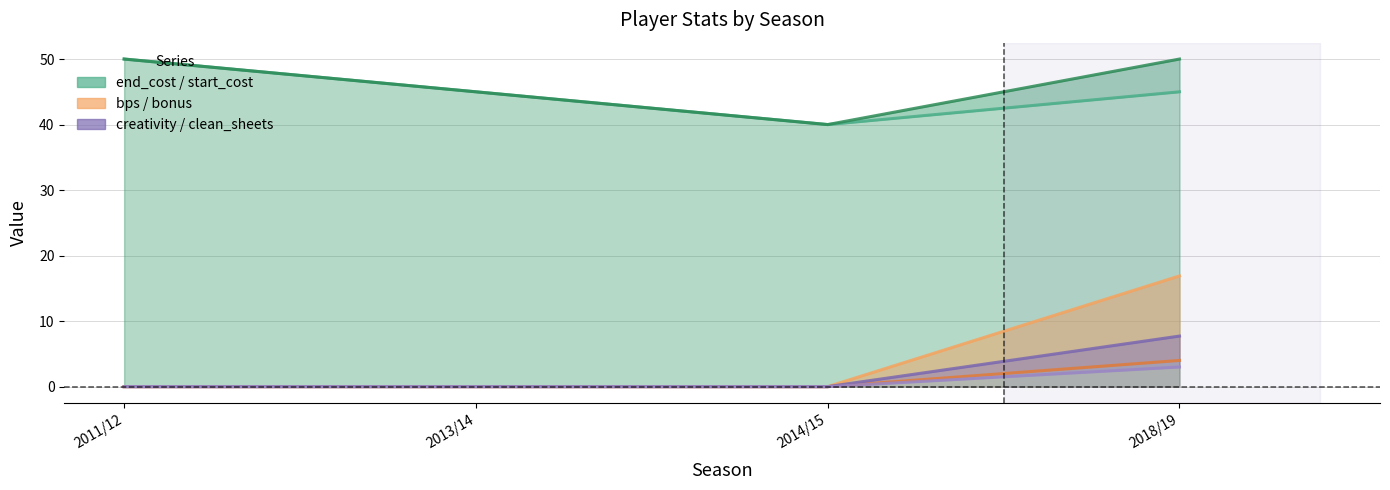

What is the spread (max minus min) of values at 2014/15?

40.0